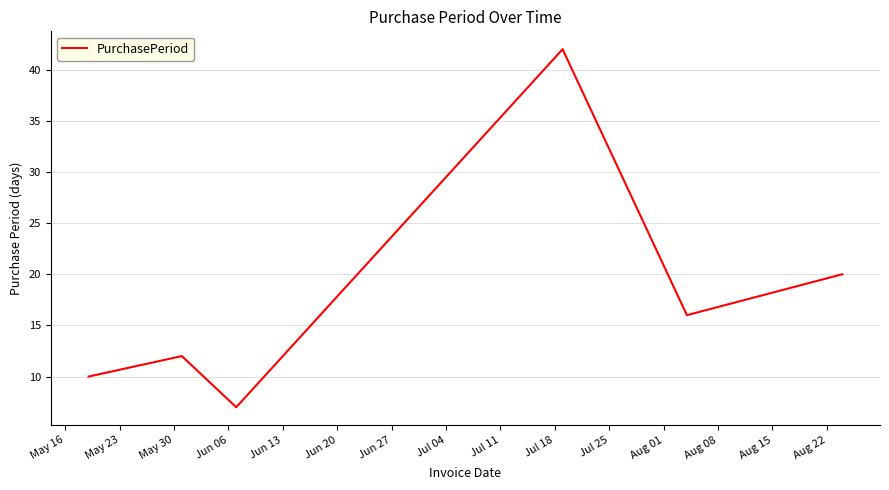

What is the sum of all values?

107